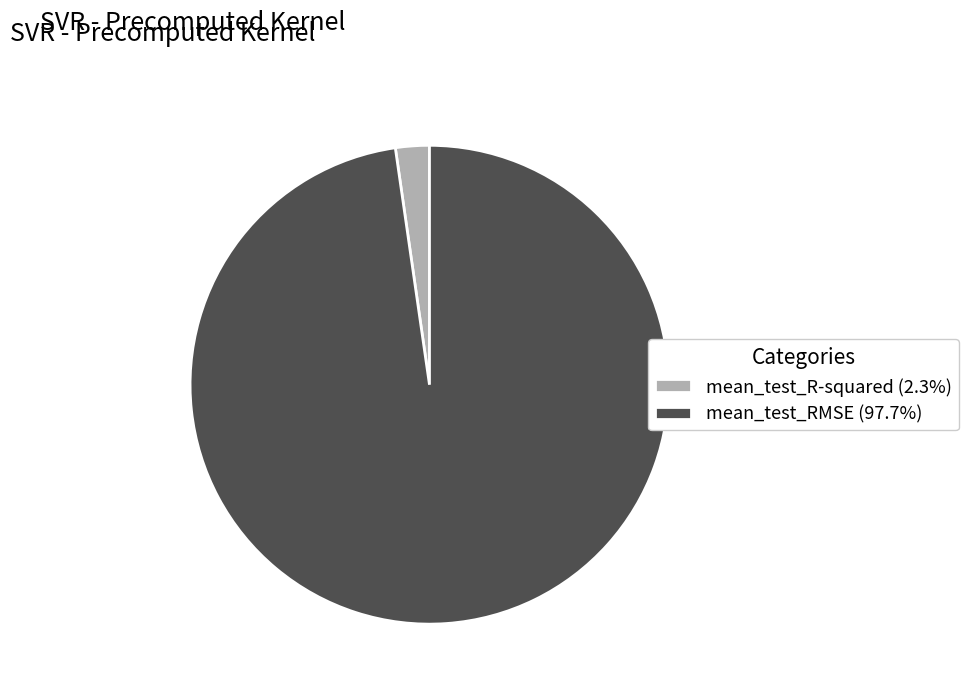

Which category has the biggest portion of the pie?

mean_test_RMSE